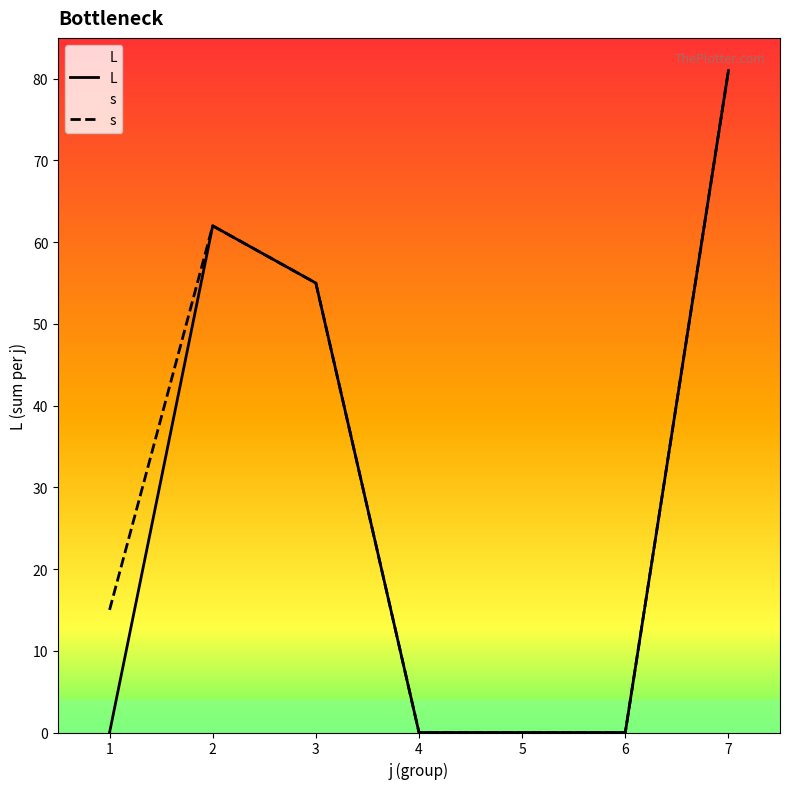

Reading left to right, what are all the values shown in this chart?

L: 0	62	55	0	0	0	81
s: 15	62	55	0	0	0	81